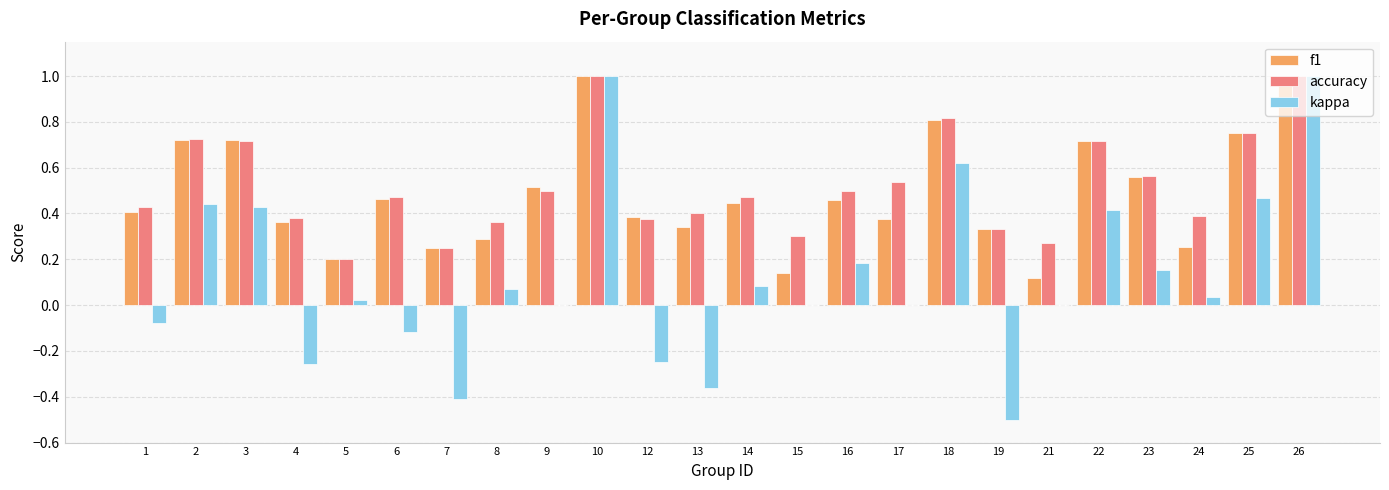

Is the value of f1 at 8 greater than the value of kappa at 22?

No